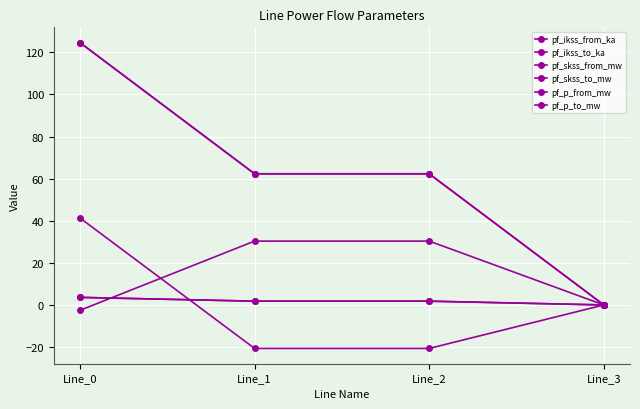

Does the chart have visible grid lines?

Yes